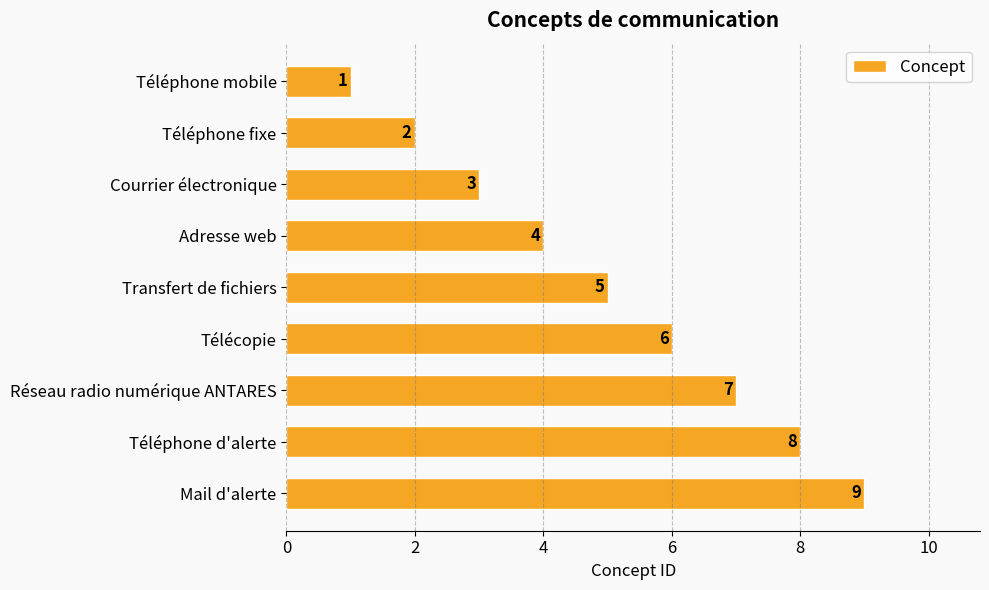

True or false: the data shows 1 at Courrier électronique.

False